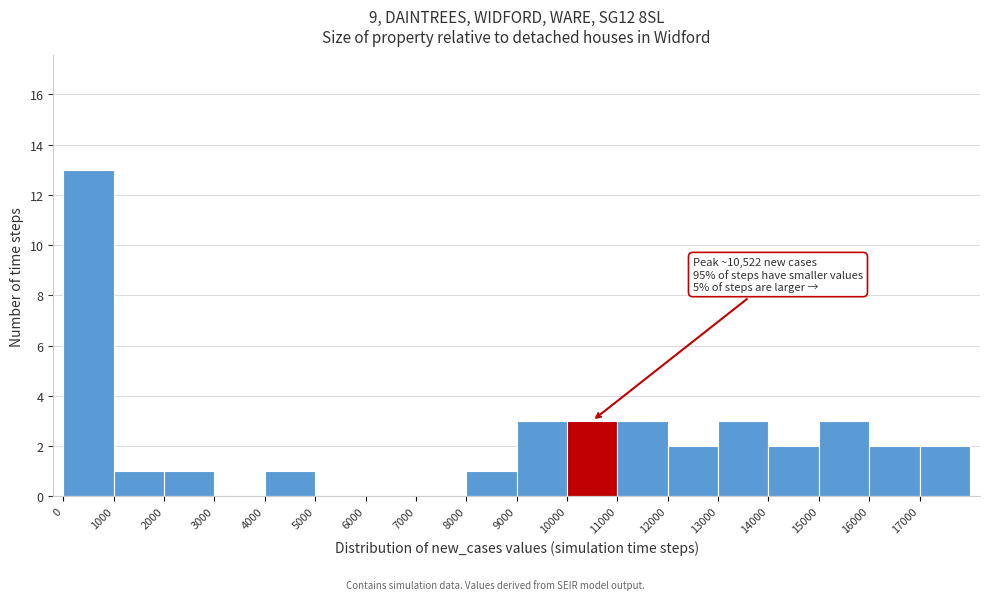

Which range on the x-axis has the tallest bar?

0 to 1000